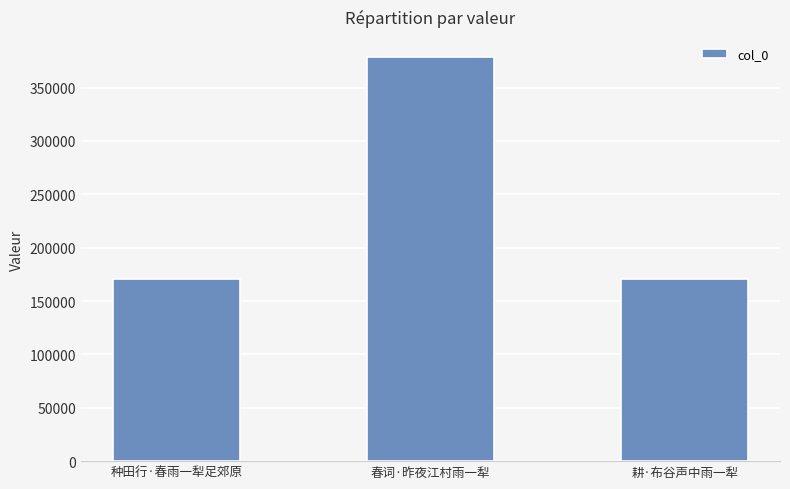

The chart shows a value of 378471 at 春词·昨夜江村雨一犁. True or false?

True